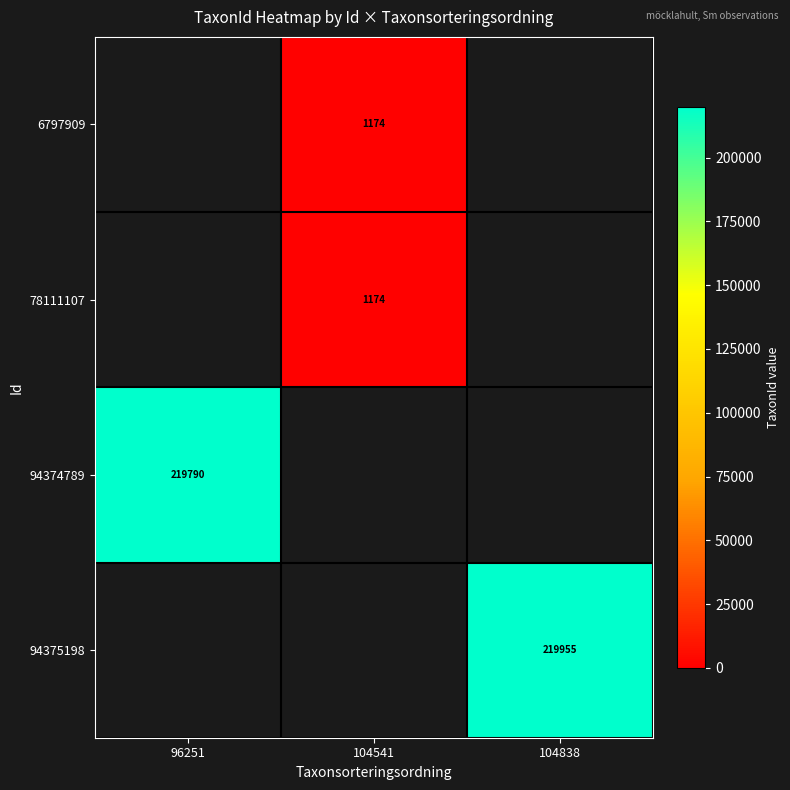

True or false: 6797909 has a value of 1867 at 104541.

False